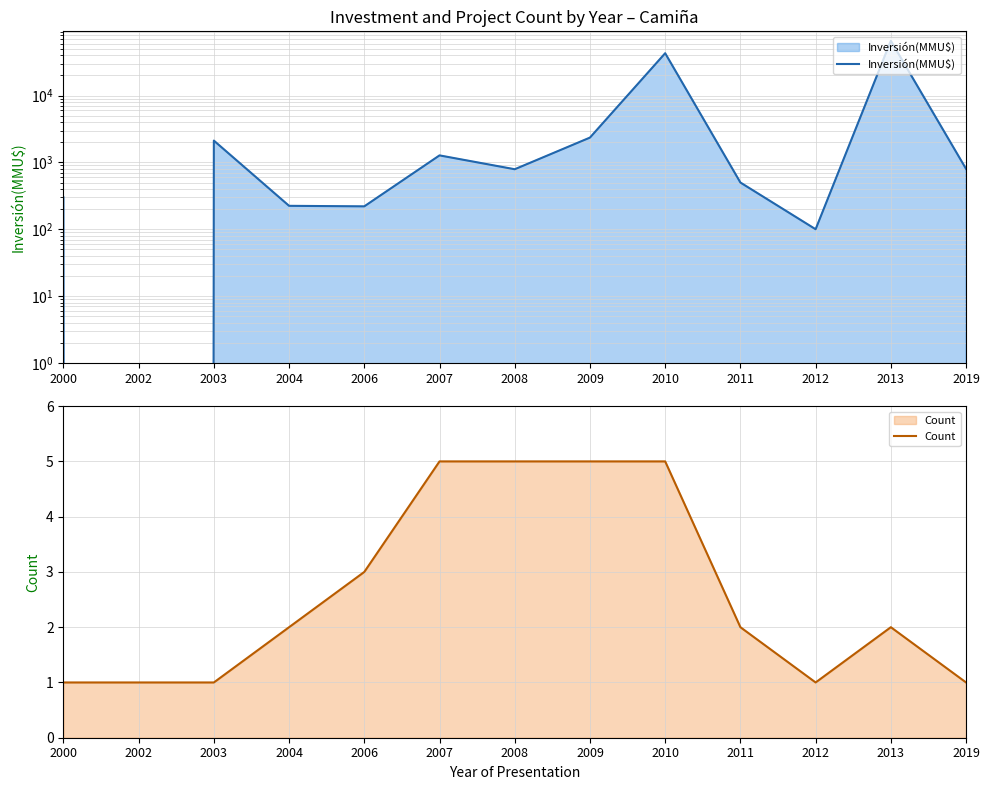

Where is the first local maximum for Inversión(MMU$)?

2003